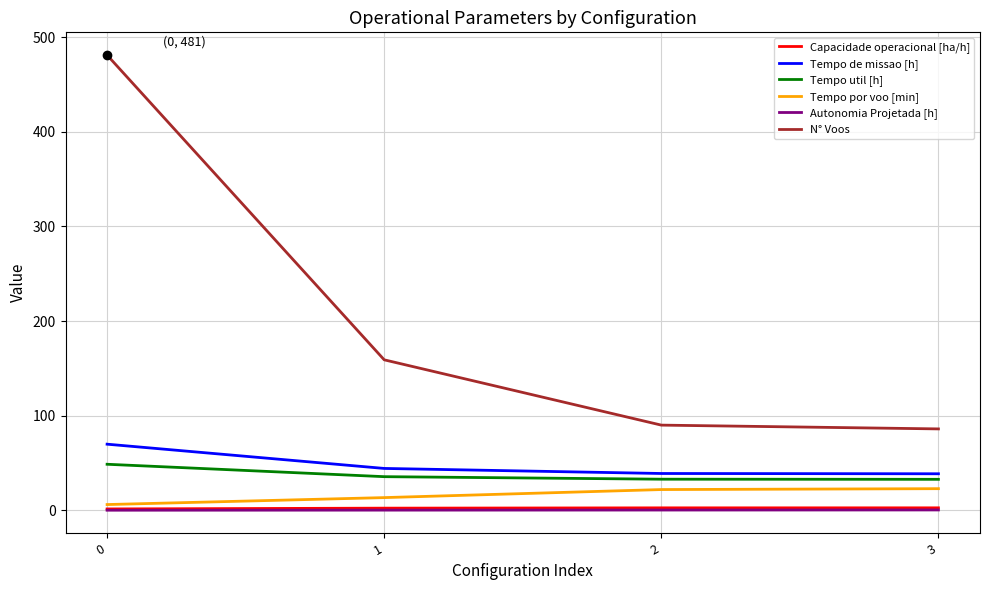

What is the maximum value shown in the chart?

481.0